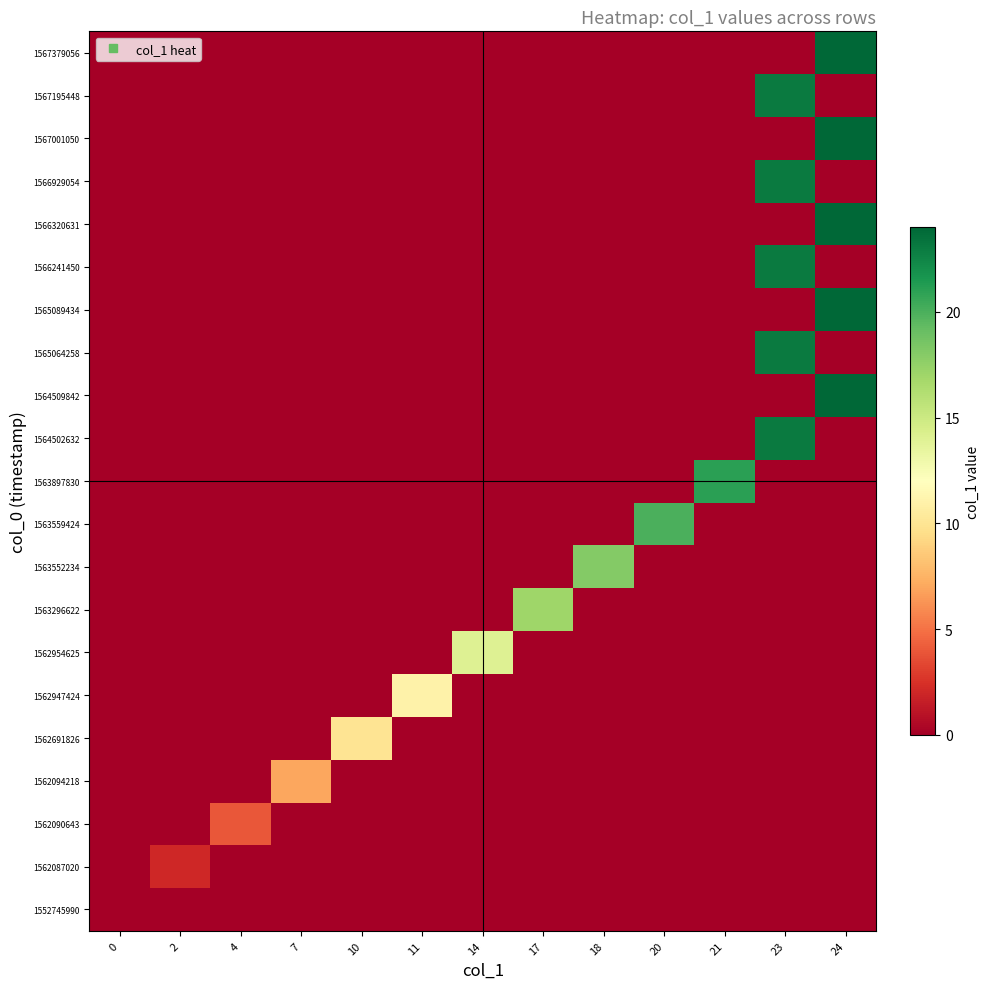

Reading right to left, what are all the values shown in this chart?

row_0: 0	0	0	0	0	0	0	0	0	0	0	0	0
row_1: 0	0	0	0	0	0	0	0	0	0	0	2	0
row_2: 0	0	0	0	0	0	0	0	0	0	4	0	0
row_3: 0	0	0	0	0	0	0	0	0	7	0	0	0
row_4: 0	0	0	0	0	0	0	0	10	0	0	0	0
row_5: 0	0	0	0	0	0	0	11	0	0	0	0	0
row_6: 0	0	0	0	0	0	14	0	0	0	0	0	0
row_7: 0	0	0	0	0	17	0	0	0	0	0	0	0
row_8: 0	0	0	0	18	0	0	0	0	0	0	0	0
row_9: 0	0	0	20	0	0	0	0	0	0	0	0	0
row_10: 0	0	21	0	0	0	0	0	0	0	0	0	0
row_11: 0	23	0	0	0	0	0	0	0	0	0	0	0
row_12: 24	0	0	0	0	0	0	0	0	0	0	0	0
row_13: 0	23	0	0	0	0	0	0	0	0	0	0	0
row_14: 24	0	0	0	0	0	0	0	0	0	0	0	0
row_15: 0	23	0	0	0	0	0	0	0	0	0	0	0
row_16: 24	0	0	0	0	0	0	0	0	0	0	0	0
row_17: 0	23	0	0	0	0	0	0	0	0	0	0	0
row_18: 24	0	0	0	0	0	0	0	0	0	0	0	0
row_19: 0	23	0	0	0	0	0	0	0	0	0	0	0
row_20: 24	0	0	0	0	0	0	0	0	0	0	0	0